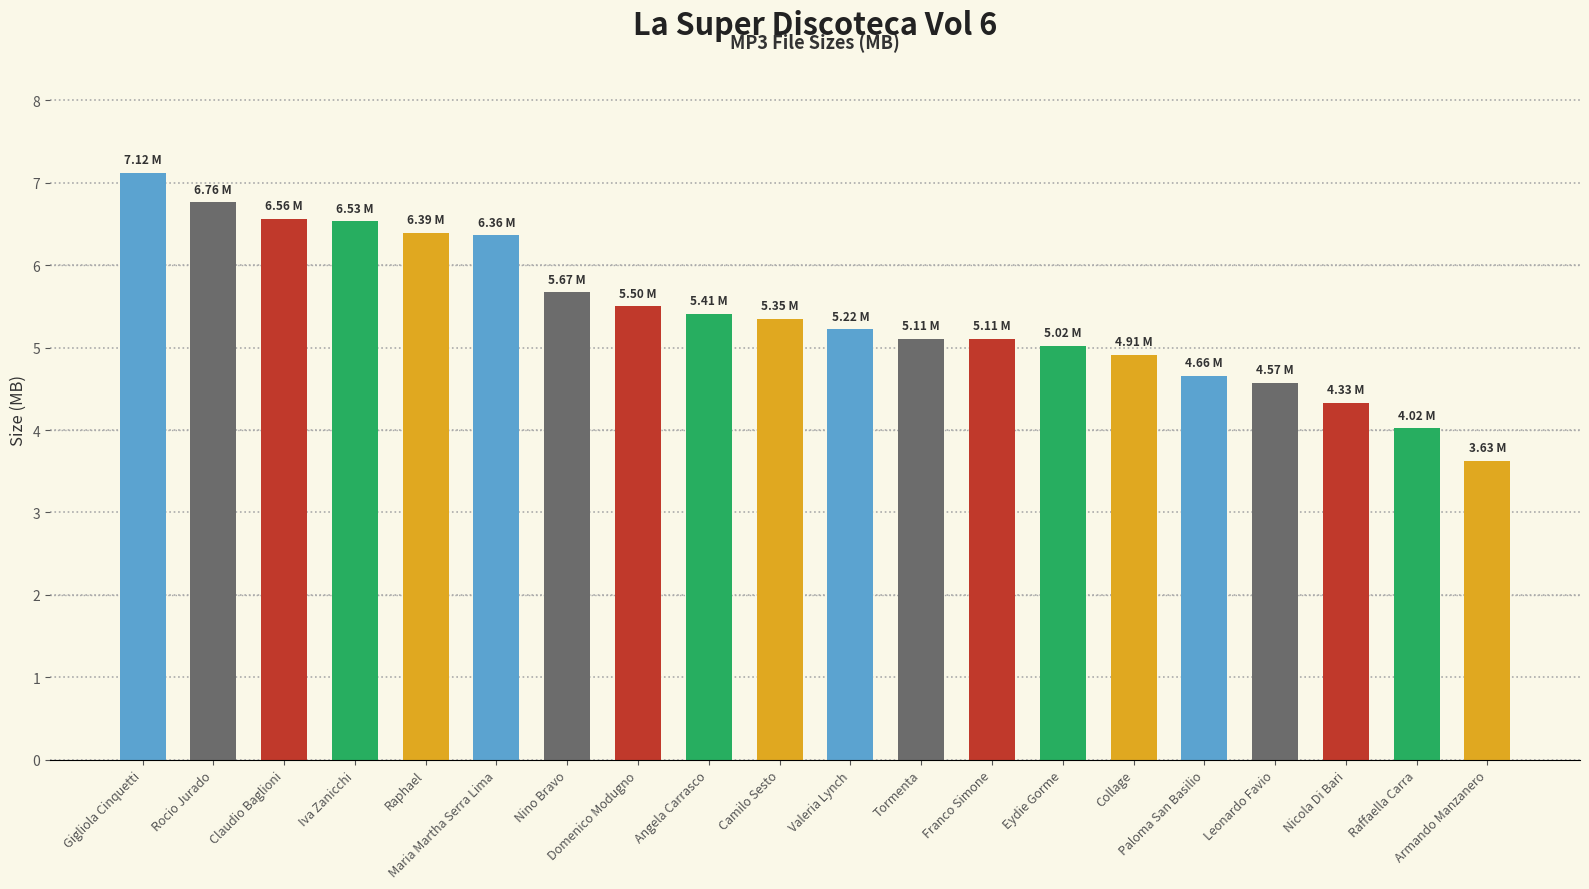

What is the difference between the second highest and second lowest values?

2.7